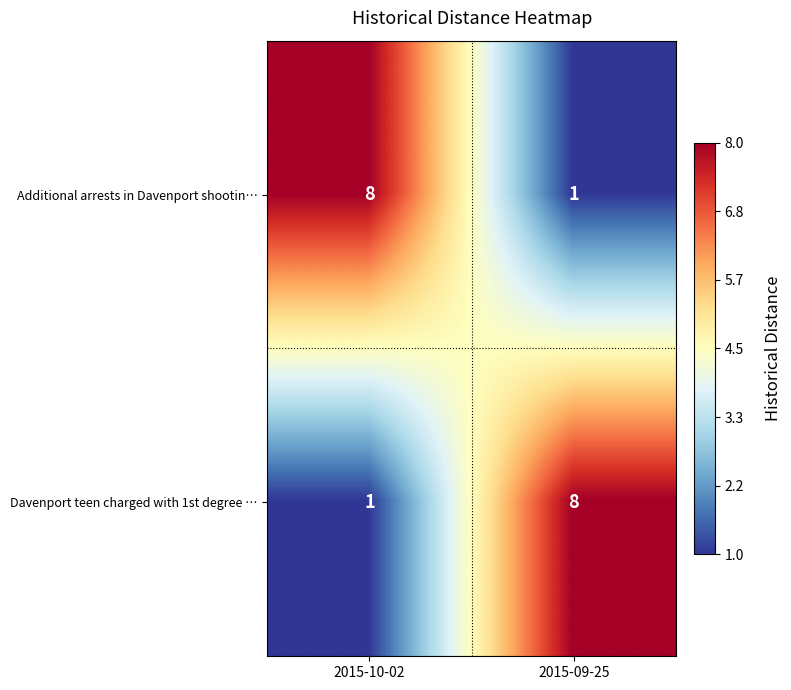

Reading left to right, extract all data points from this chart.

Additional arrests in Davenport shootin…: 2015-10-02=8	2015-09-25=1
Davenport teen charged with 1st degree …: 2015-10-02=1	2015-09-25=8